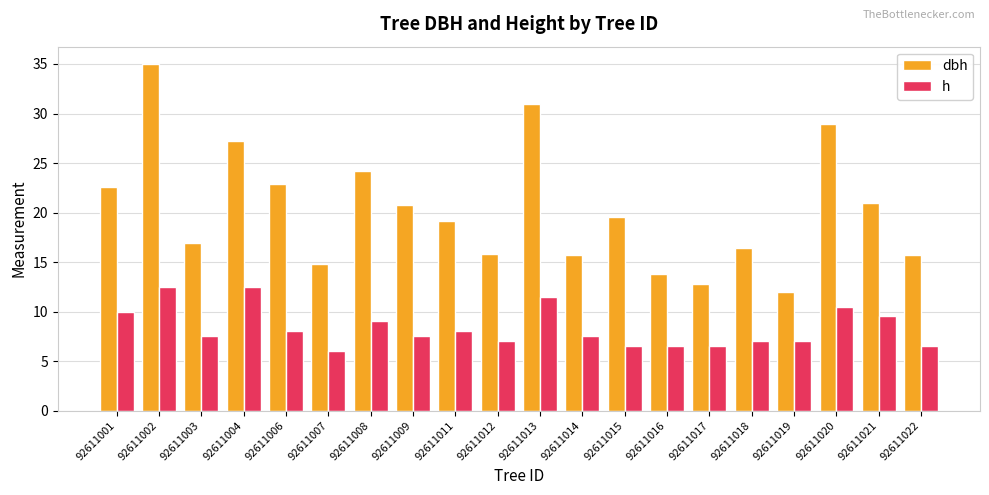

How many bars are there in total?

40